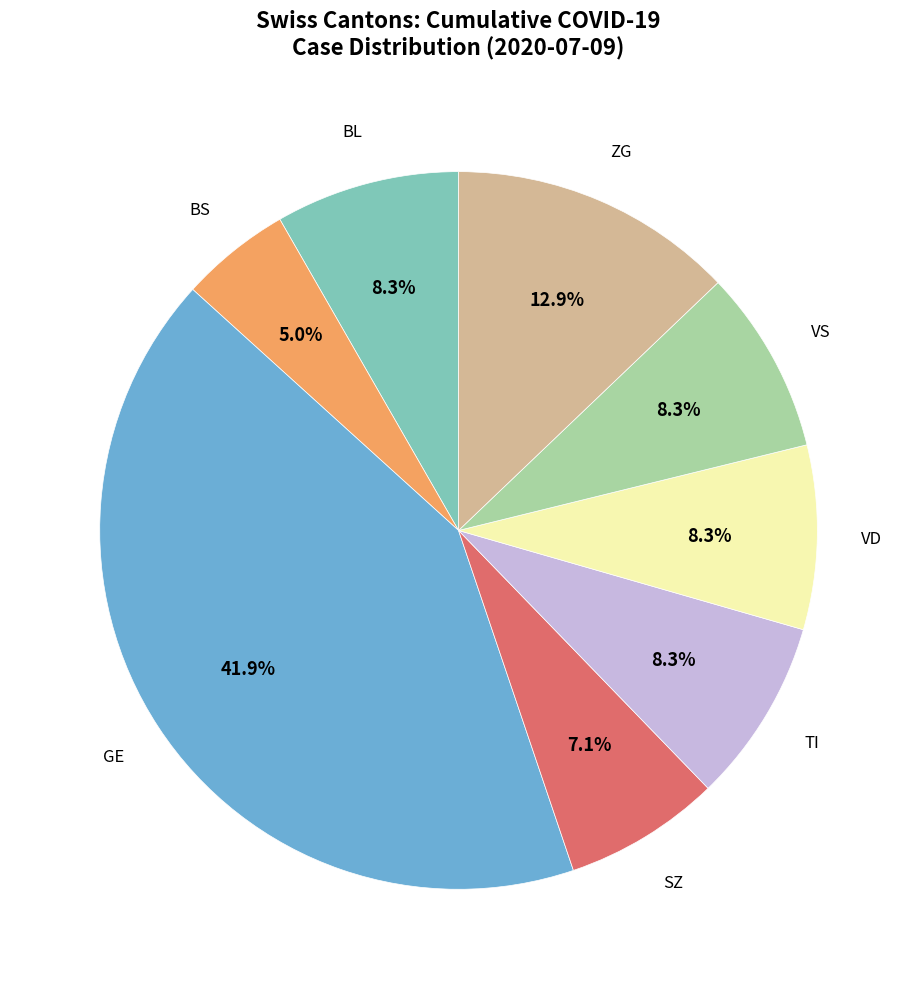

Is there any slice that represents more than half of the pie?

No